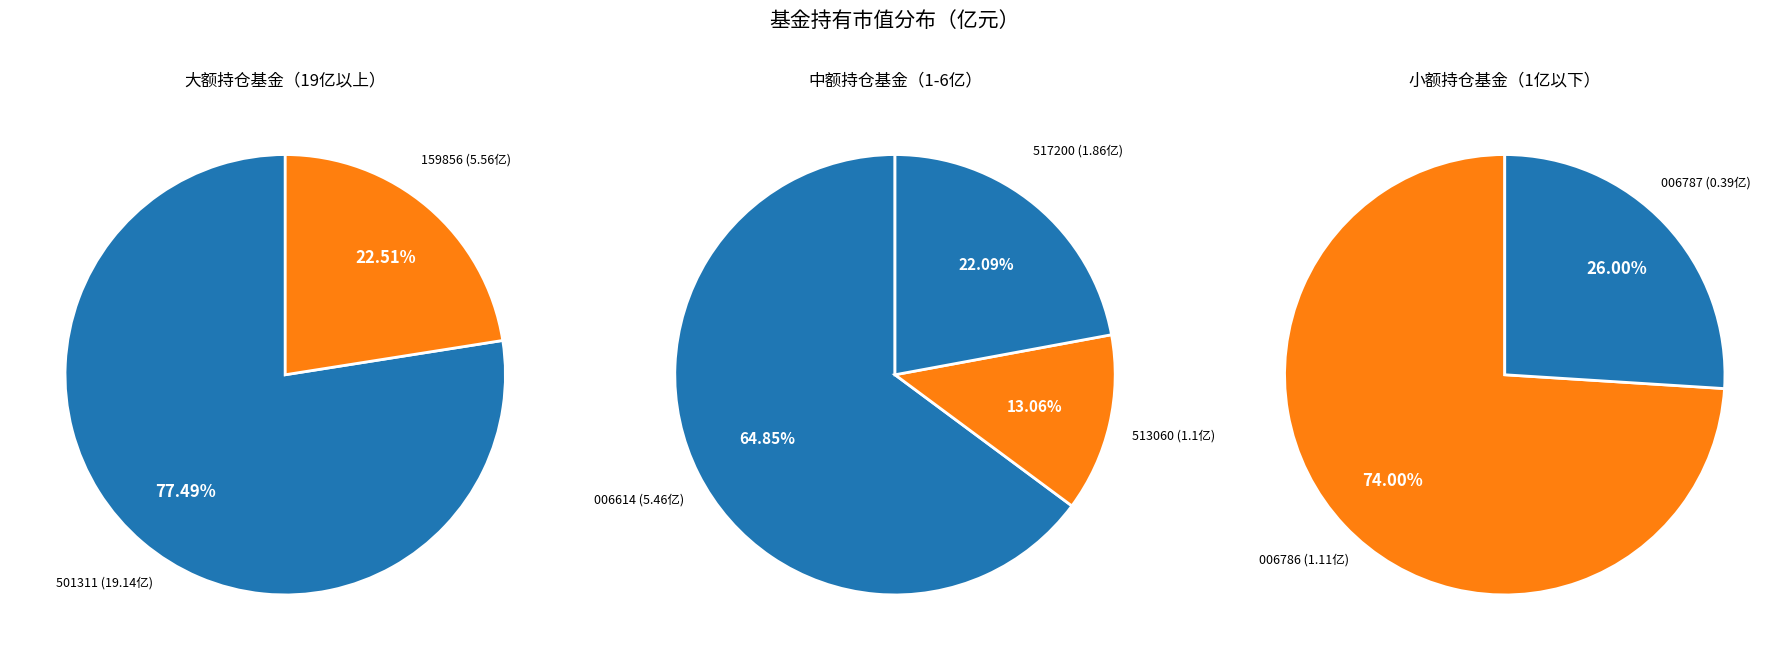

Does any single category account for the majority?

Yes